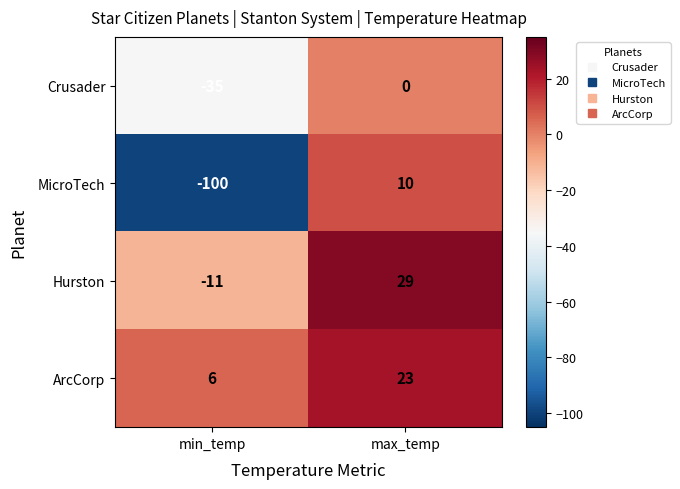

List the series in order of their peak value, highest first.

Hurston, ArcCorp, MicroTech, Crusader